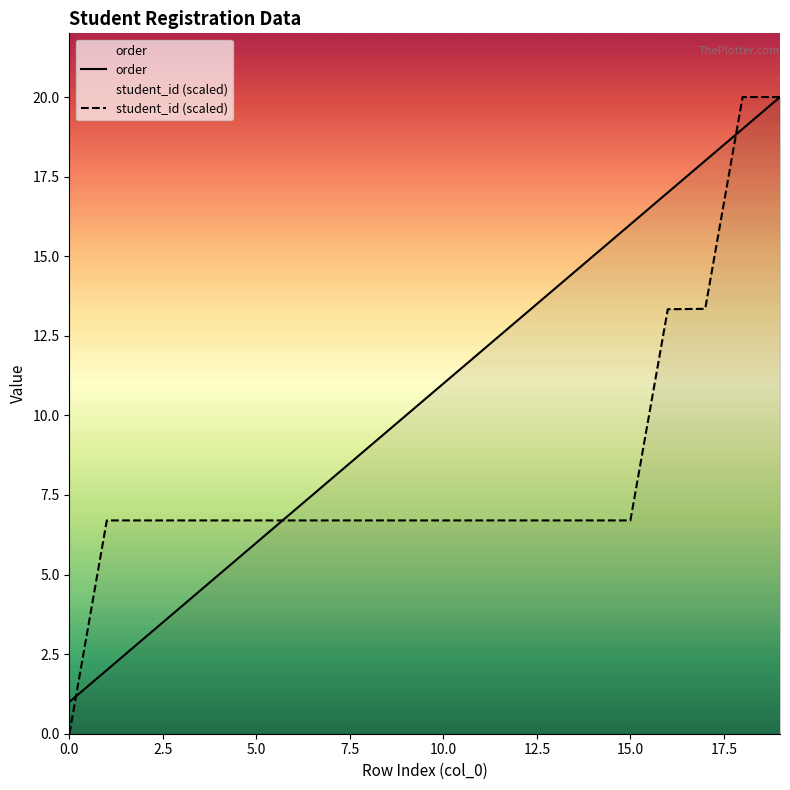

Rank the series by their average value, from lowest to highest.

student_id (scaled), order